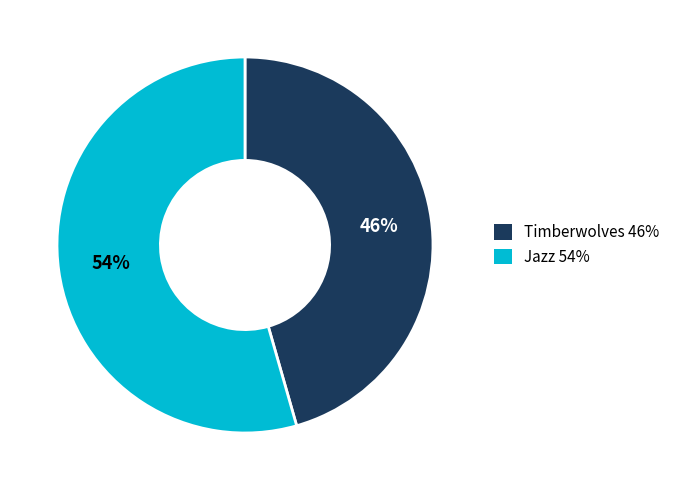

Between Jazz and Timberwolves, which is larger?

Jazz